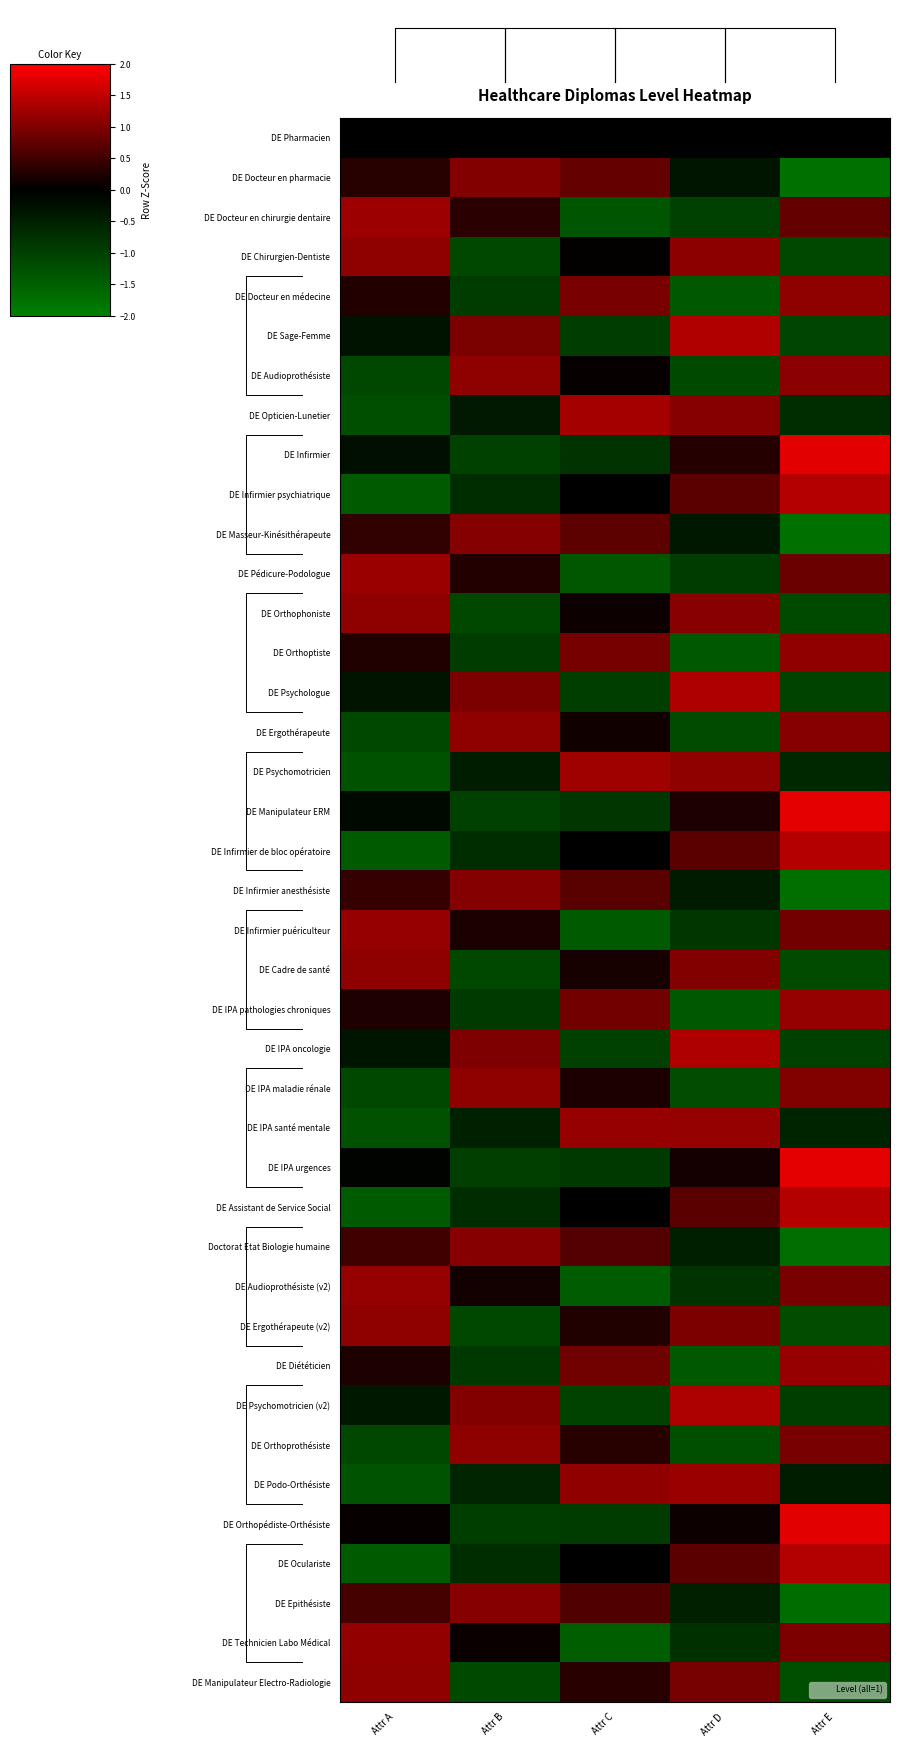

What is the smallest value displayed?

-1.8